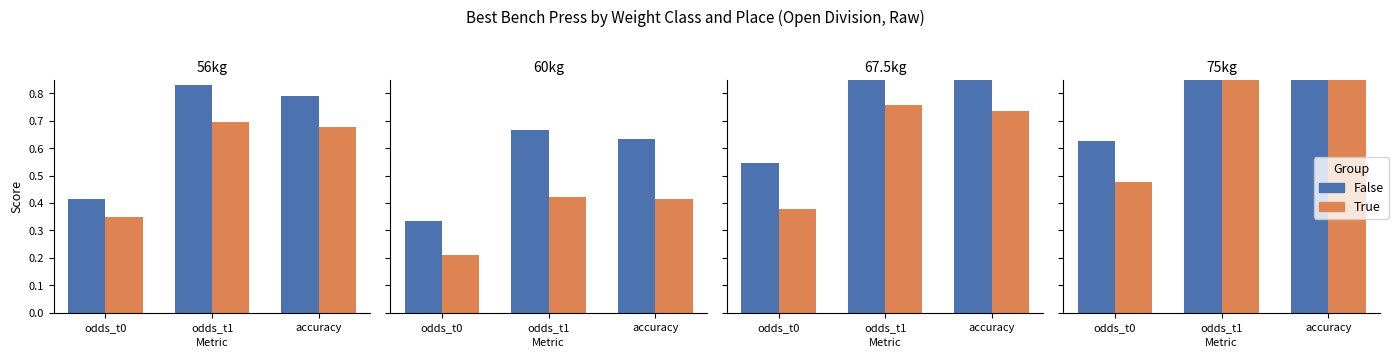

How many bars are there in each group?

2